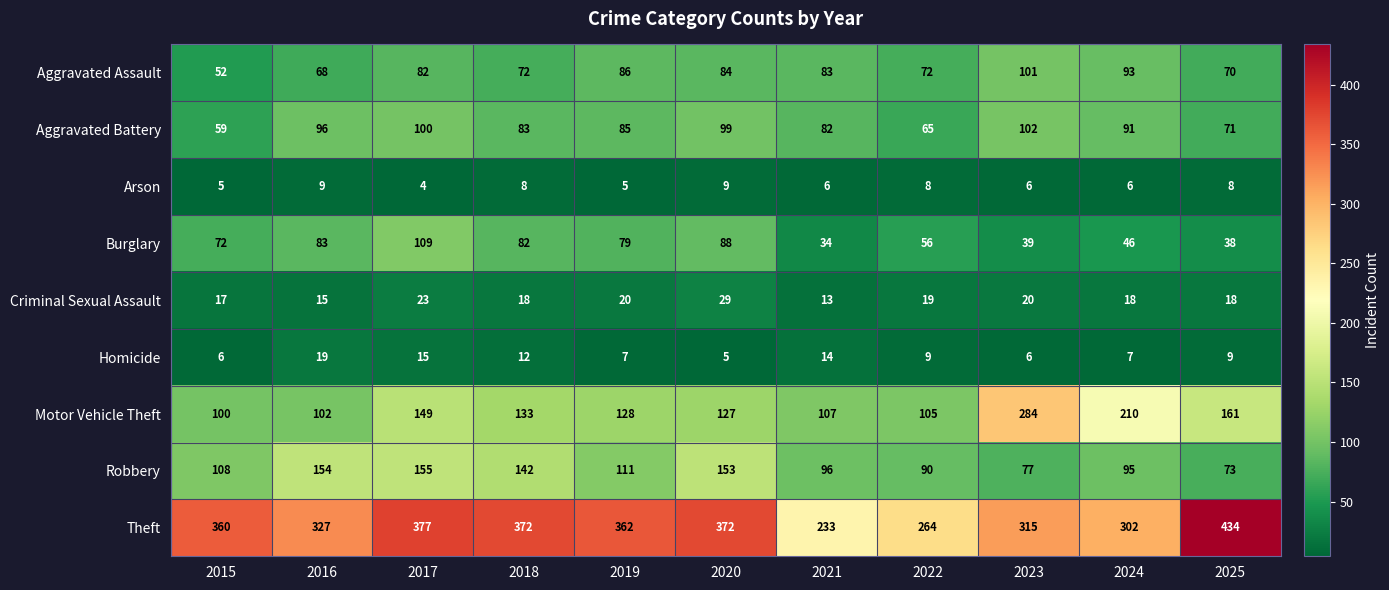

At which label does Motor Vehicle Theft first exceed 128?

2017